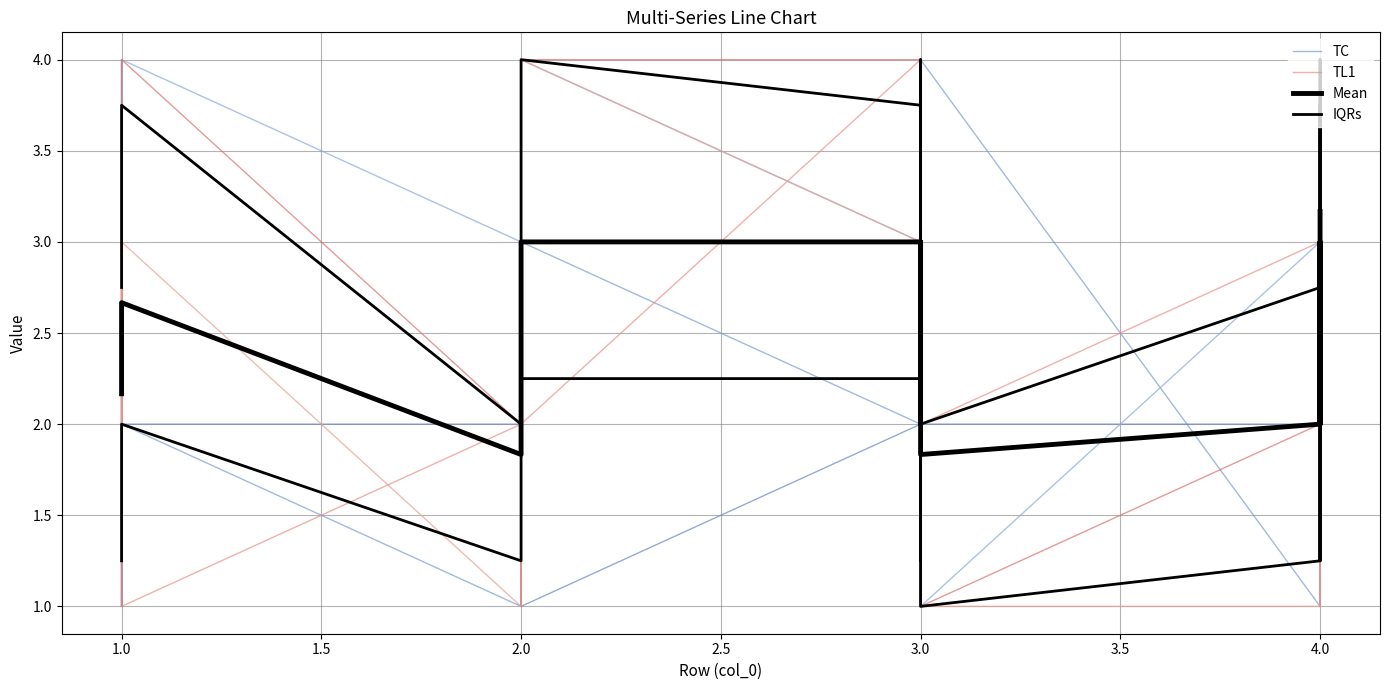

The Mean series shows 3.4 at 4.0. True or false?

False